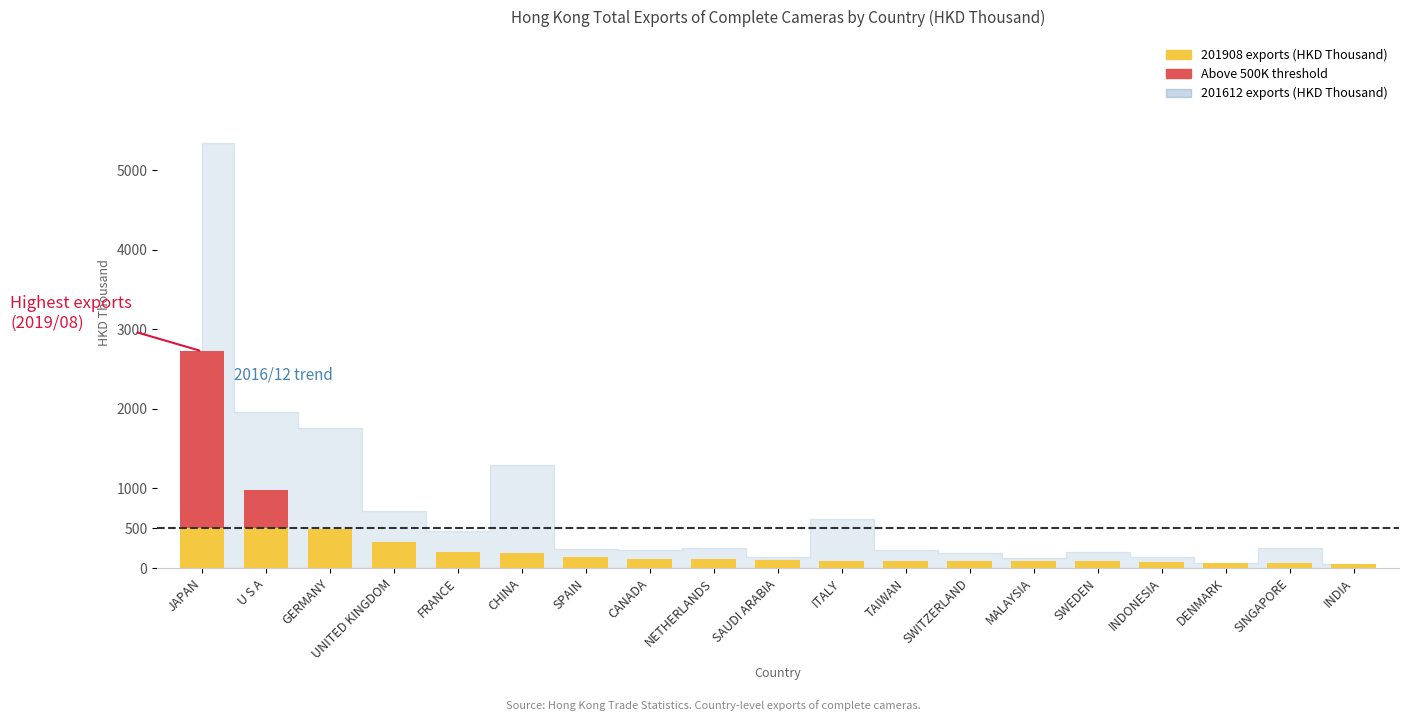

Which has a higher value, GERMANY or SINGAPORE?

GERMANY